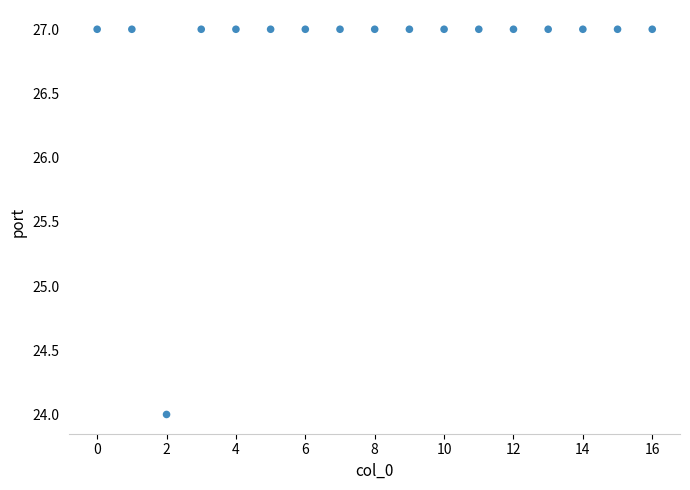

What is the range of Y values (max minus min)?

3